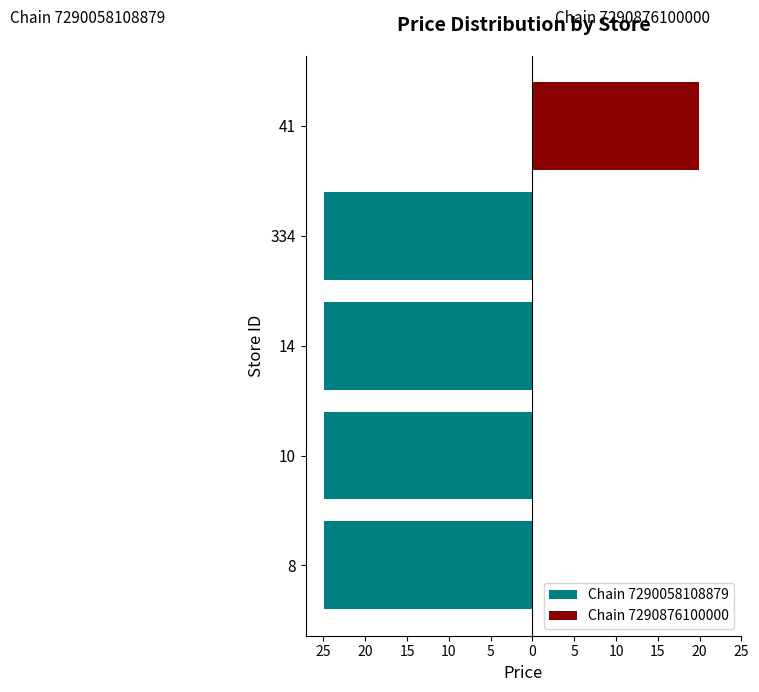

True or false: Chain 7290058108879 has a value of -39.3 at 8.

False